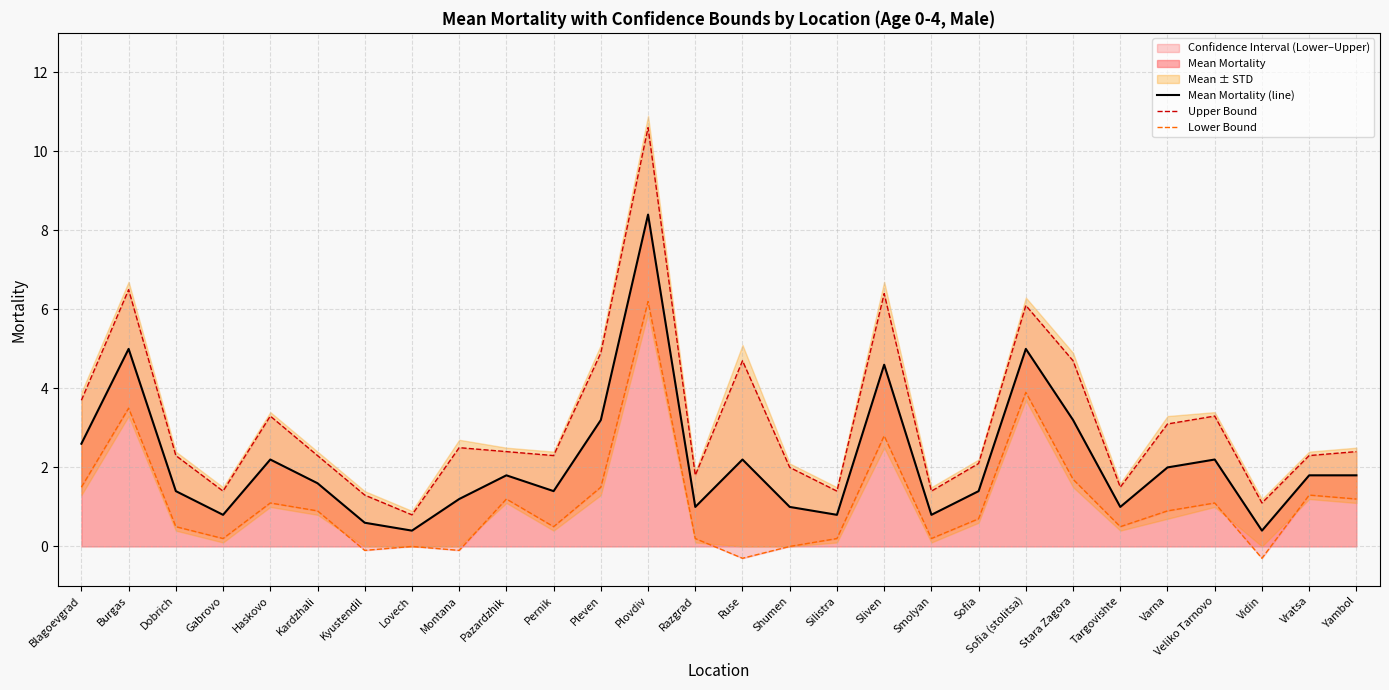

Reading left to right, transcribe all the data shown in this chart.

Mean Mortality (line): 2.6	5.0	1.4	0.8	2.2	1.6	0.6	0.4	1.2	1.8	1.4	3.2	8.4	1.0	2.2	1.0	0.8	4.6	0.8	1.4	5.0	3.2	1.0	2.0	2.2	0.4	1.8	1.8
Upper Bound: 3.7	6.5	2.3	1.4	3.3	2.3	1.3	0.8	2.5	2.4	2.3	4.9	10.6	1.8	4.7	2.0	1.4	6.4	1.4	2.1	6.1	4.7	1.5	3.1	3.3	1.1	2.3	2.4
Lower Bound: 1.5	3.5	0.5	0.2	1.1	0.9	-0.1	0.0	-0.1	1.2	0.5	1.5	6.2	0.2	-0.3	0.0	0.2	2.8	0.2	0.7	3.9	1.7	0.5	0.9	1.1	-0.3	1.3	1.2